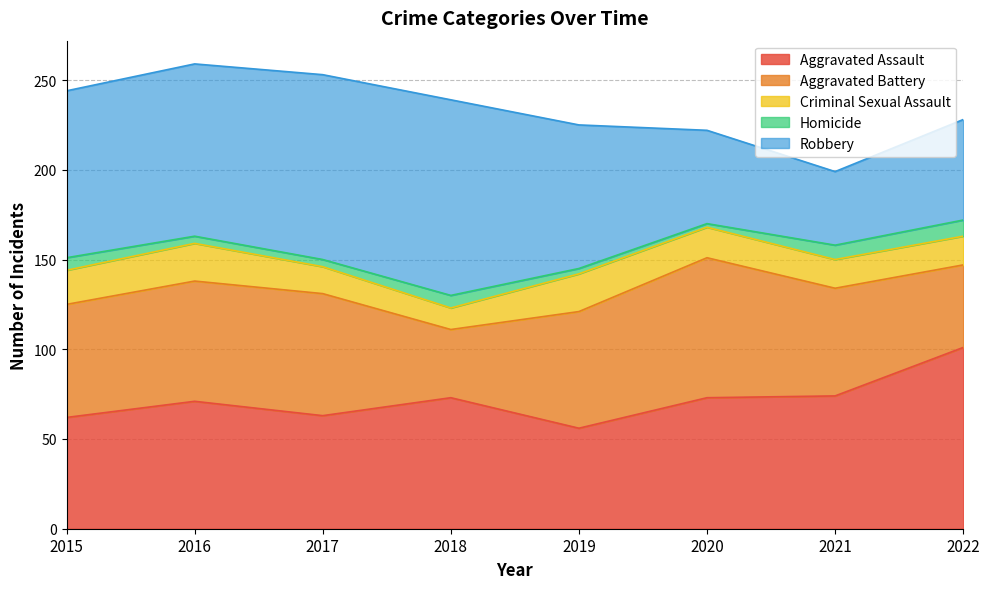

What is the difference between the second highest and second lowest values in the Aggravated Assault series?

12